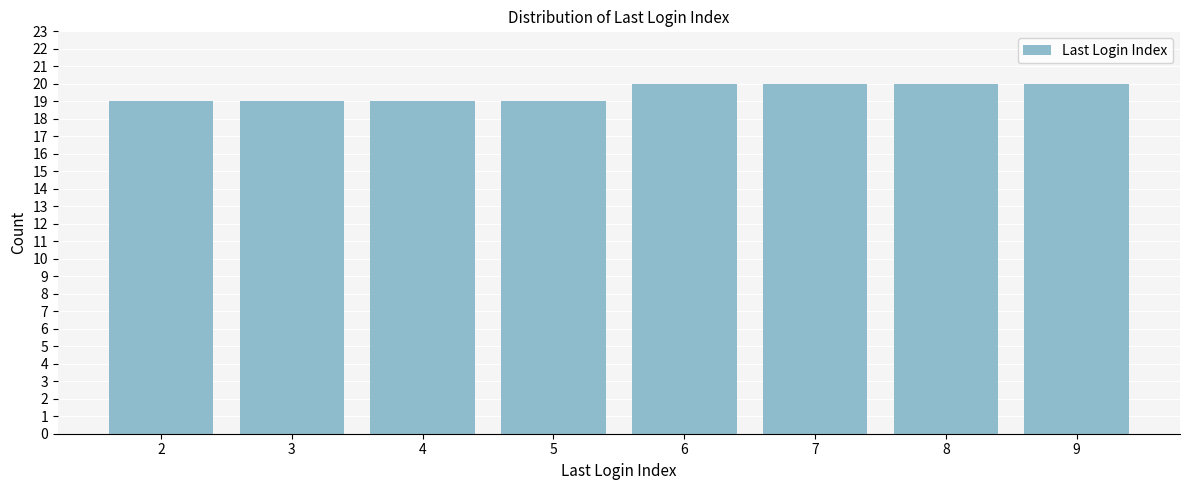

Reading left to right, list all the values displayed in this chart.

19	19	19	19	20	20	20	20